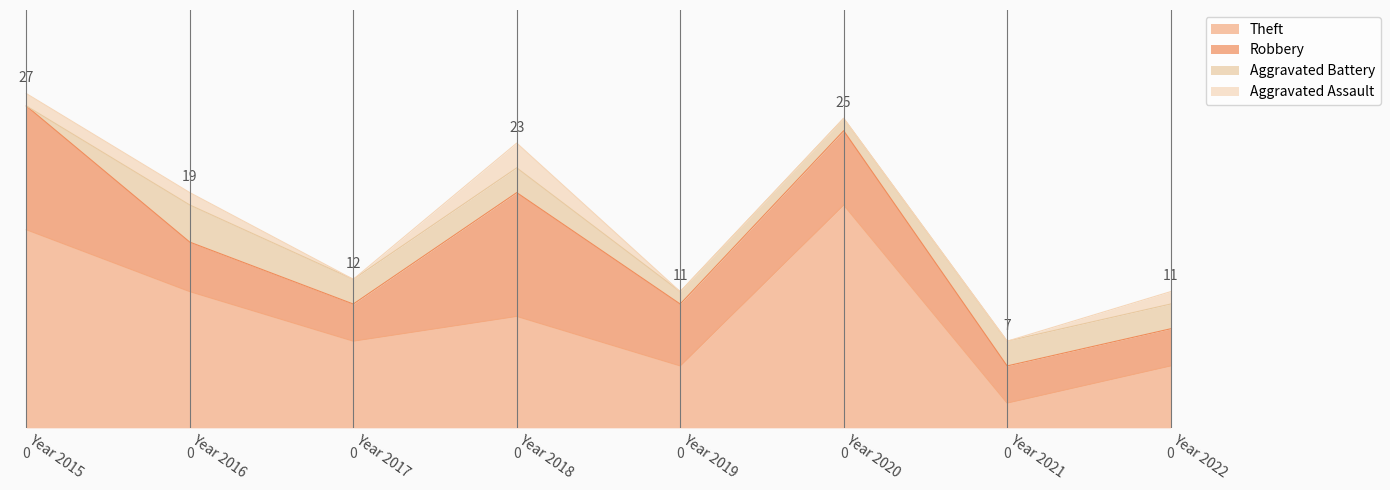

True or false: Aggravated Battery and Robbery cross at least once.

False